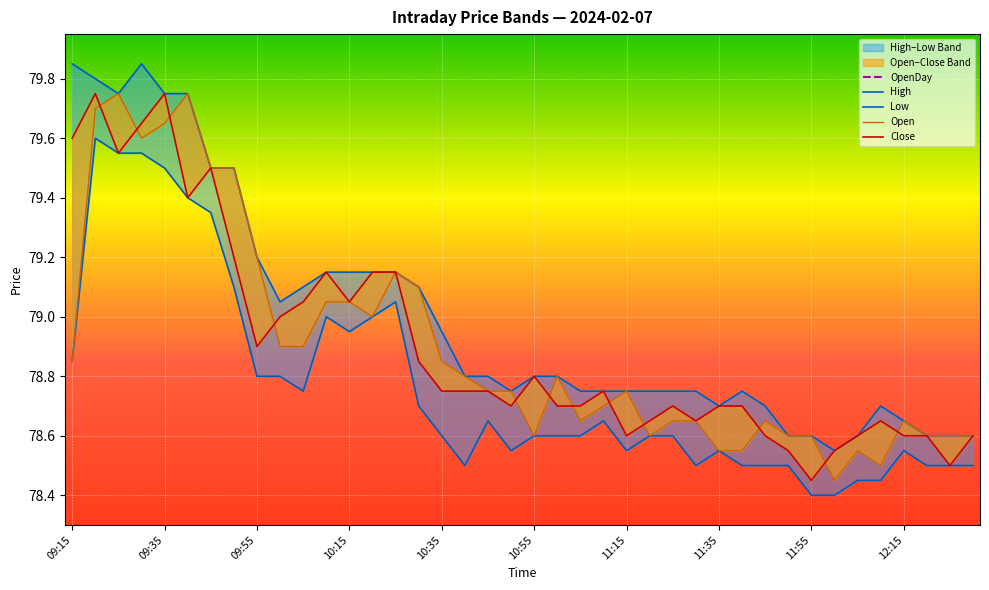

True or false: OpenDay has more than 0 points higher than both neighbors.

False